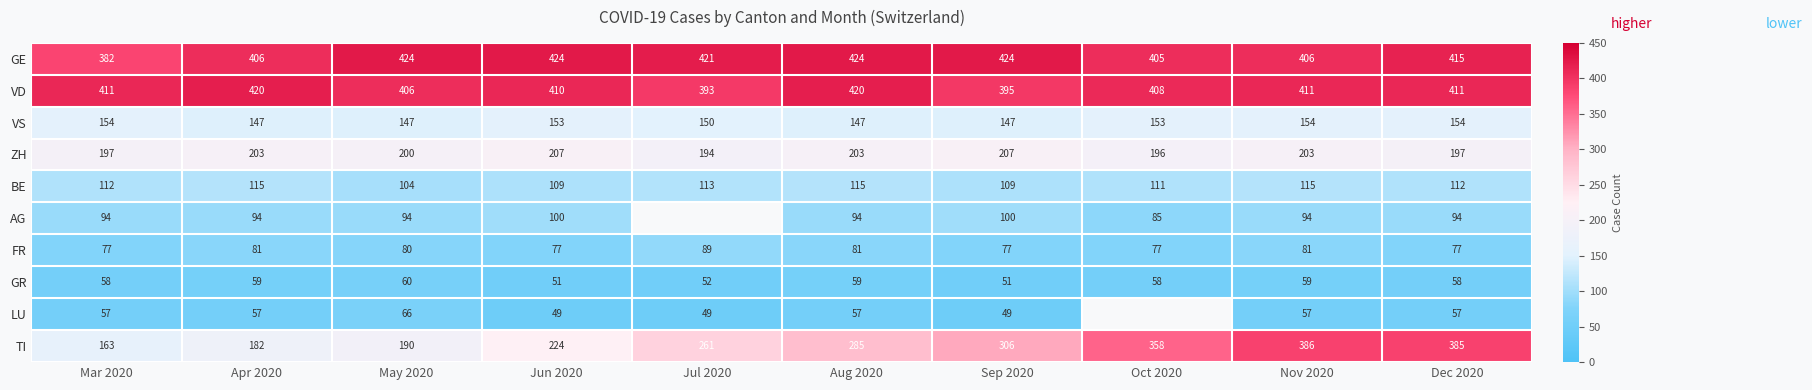

The value of TI at Jul 2020 is 461.3. True or false?

False